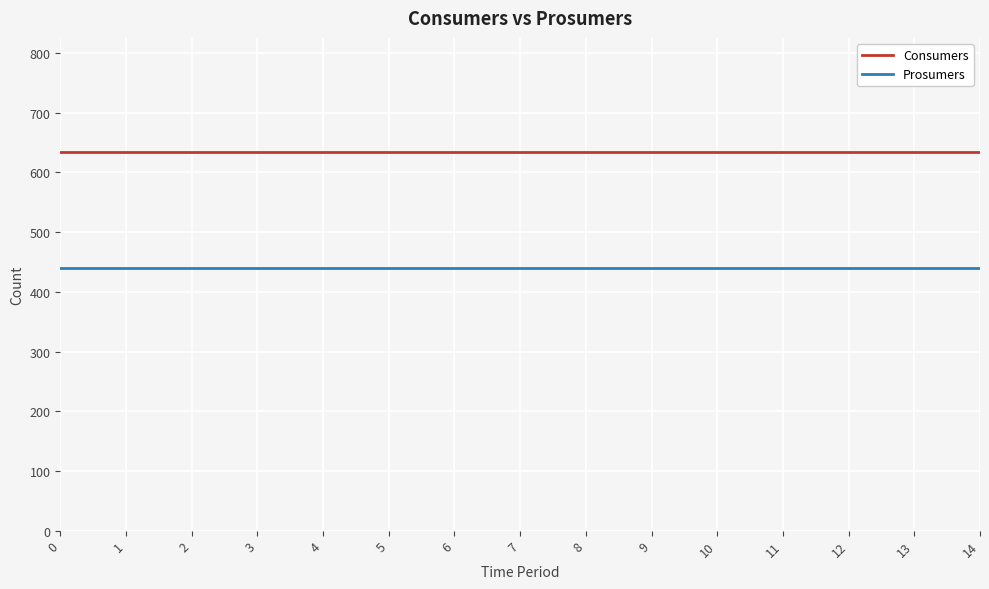

What is the spread (max minus min) of values at 10?

195